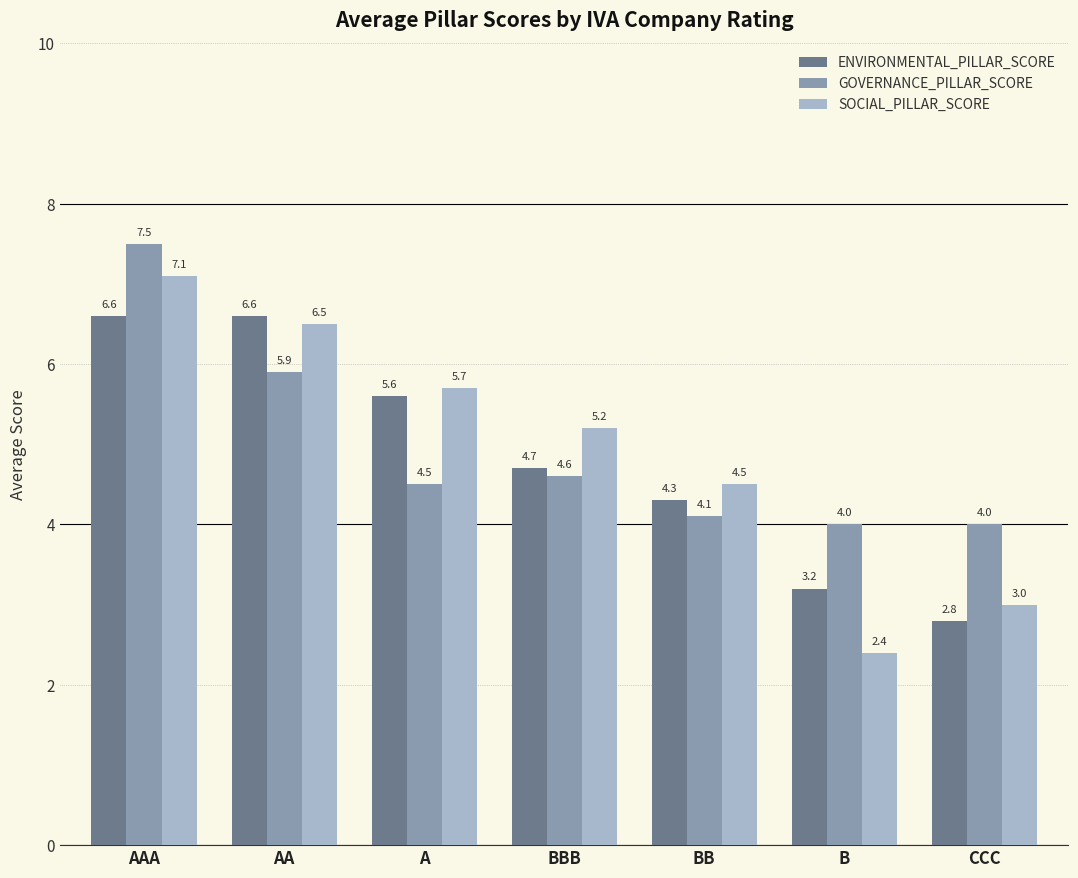

What is the average value of the ENVIRONMENTAL_PILLAR_SCORE series?

4.8